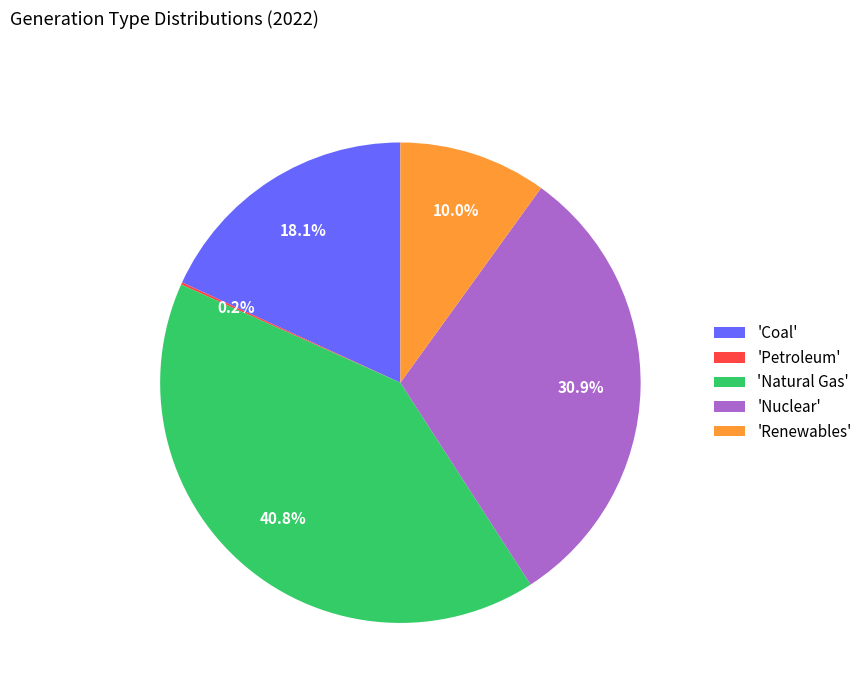

Is there a majority slice in this chart?

No